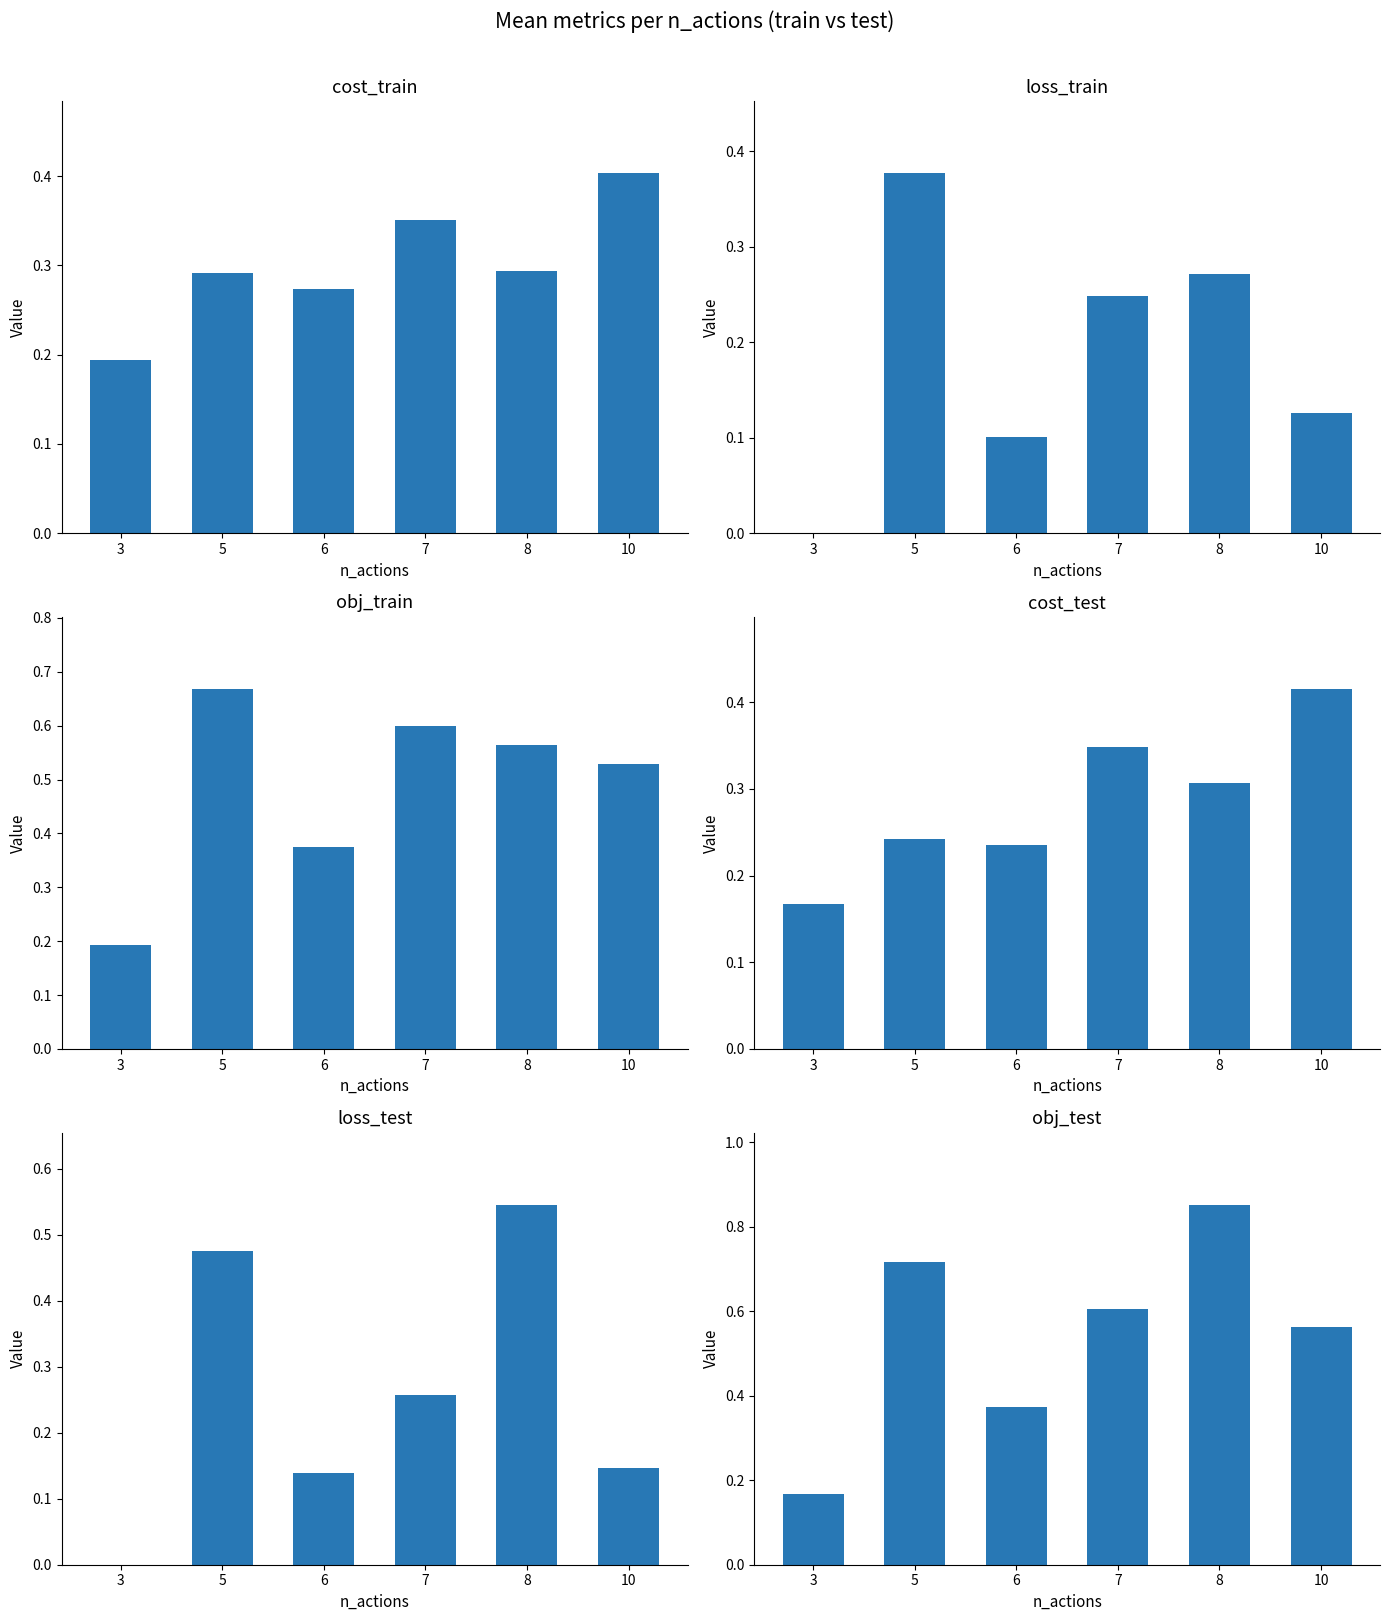

Where is obj_test nearest to the value 0?

3